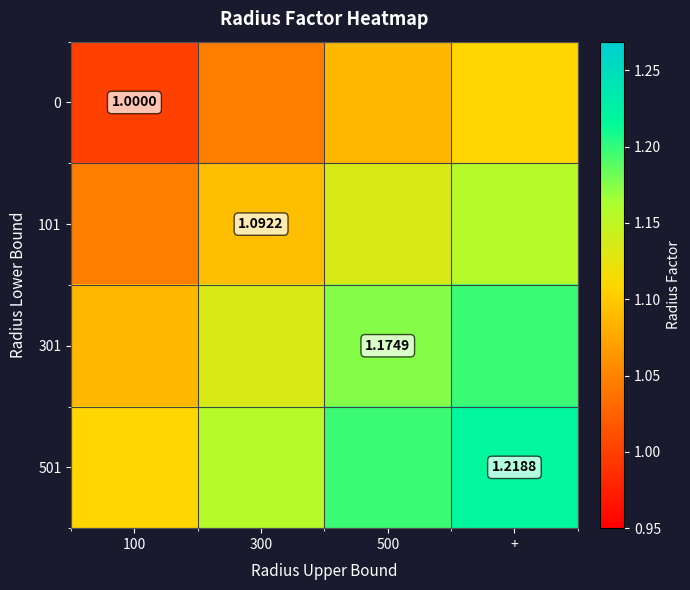

Is it true that 101 equals 1.2 at +?

True